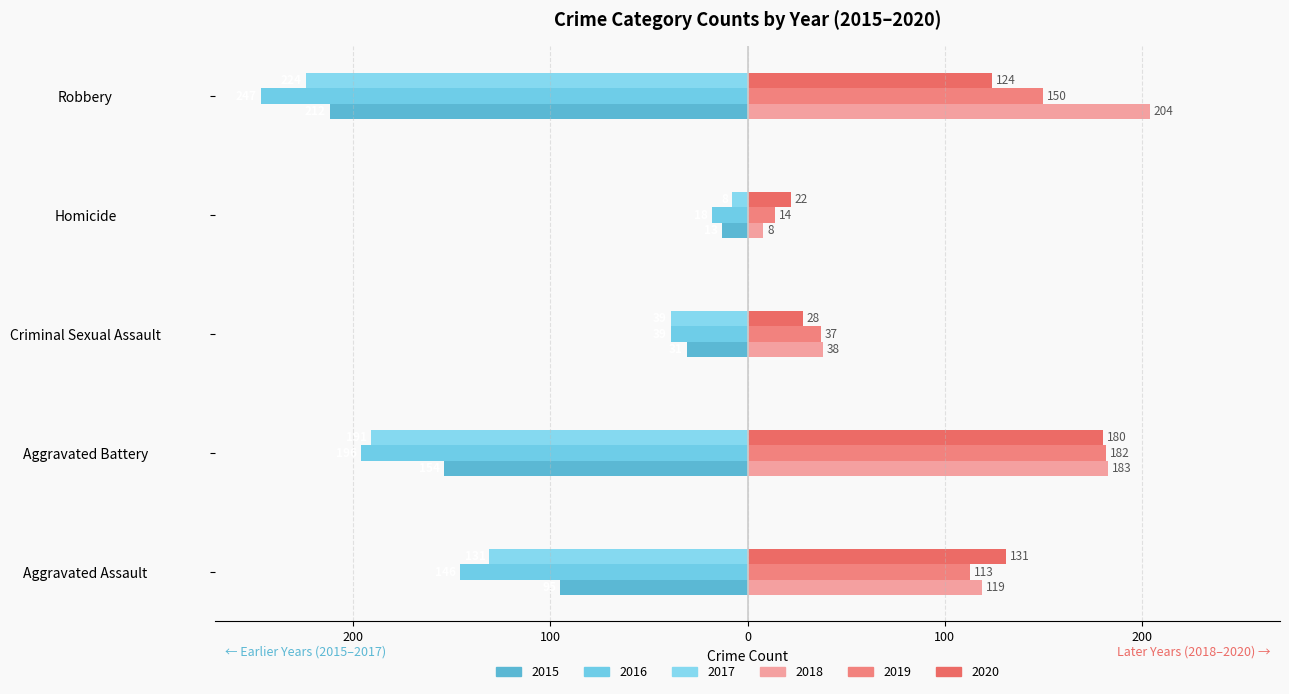

Which label corresponds to the largest value in the chart?

Robbery